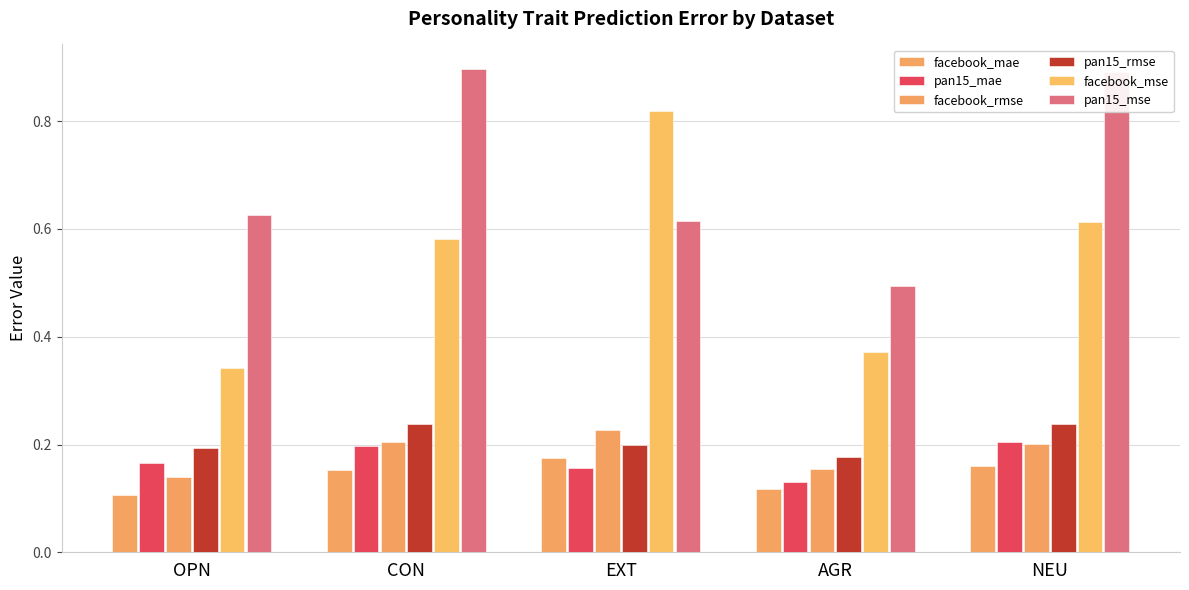

What position from the left is OPN?

1